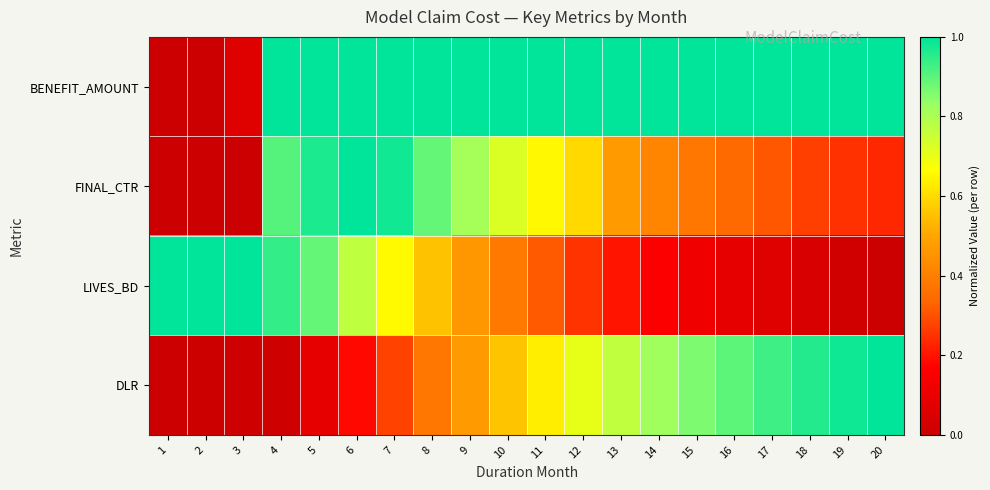

Count the number of data series in this chart.

4